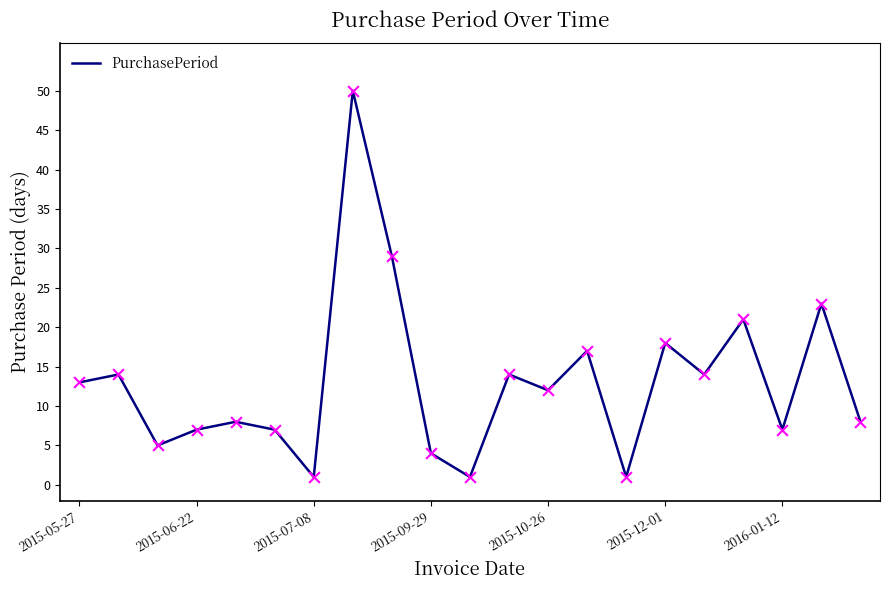

What is the greatest value displayed?

50